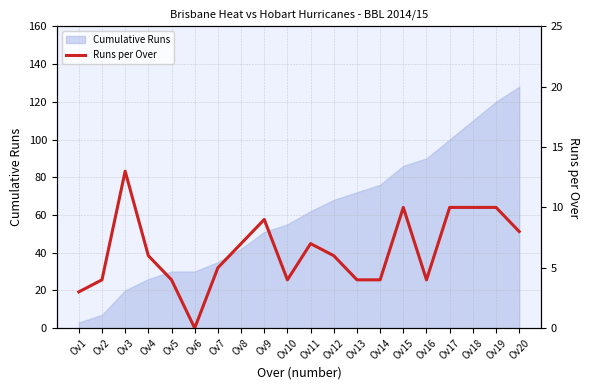

How many points are lower than both their immediate neighbors (excluding endpoints)?

3